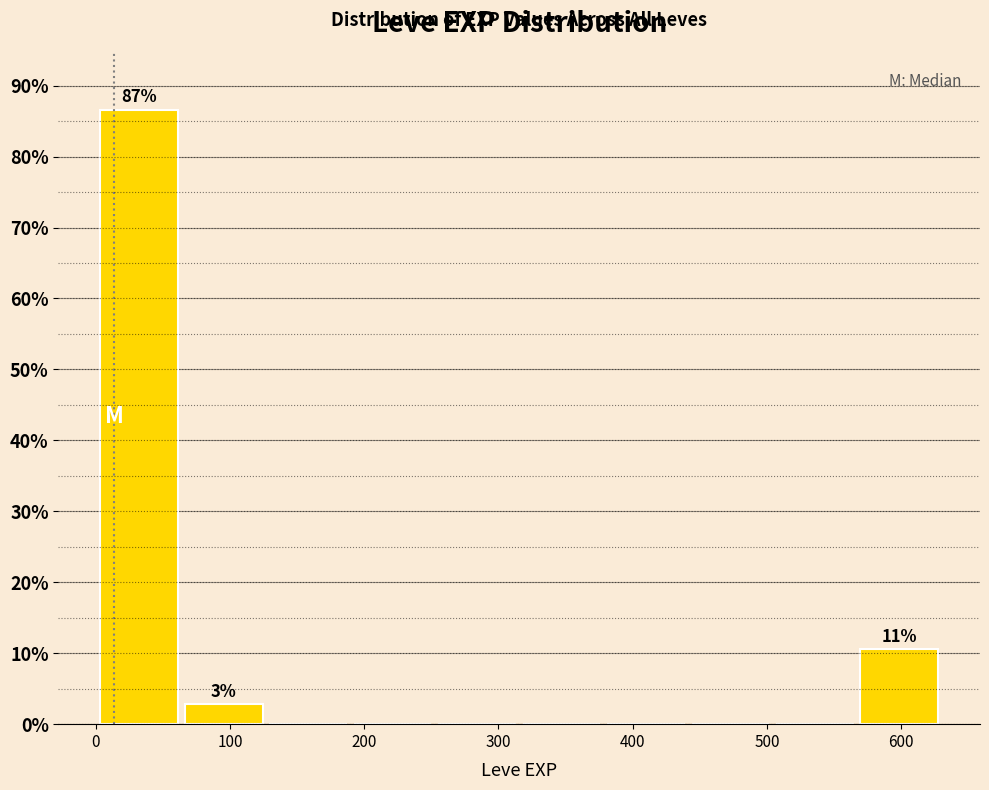

Which range on the x-axis has the tallest bar?

0 to 60